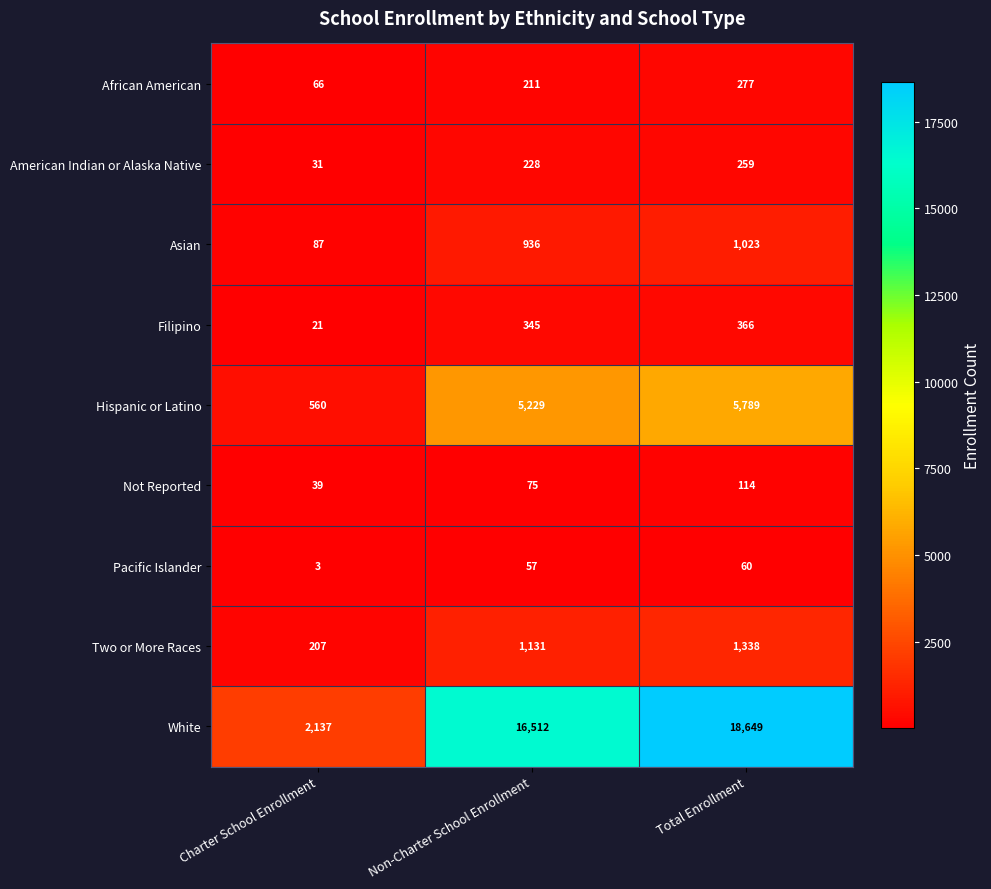

What is the difference between the Pacific Islander values at Non-Charter School Enrollment and Charter School Enrollment?

54